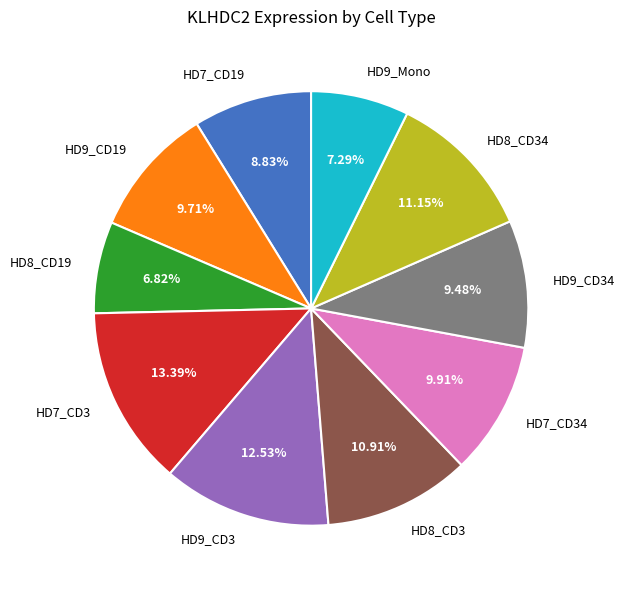

To the nearest percent, what is the combined percentage of HD7_CD3 and HD9_CD34?

23%